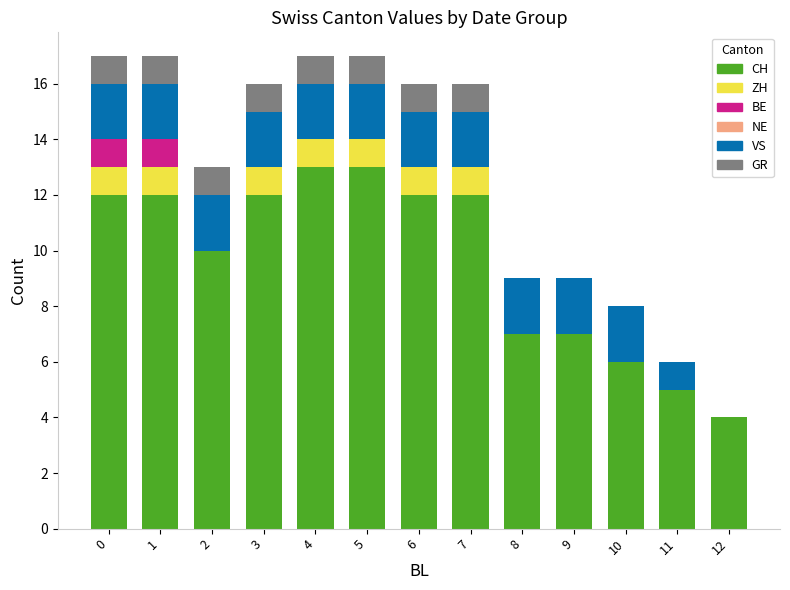

What is the maximum value for CH?

13